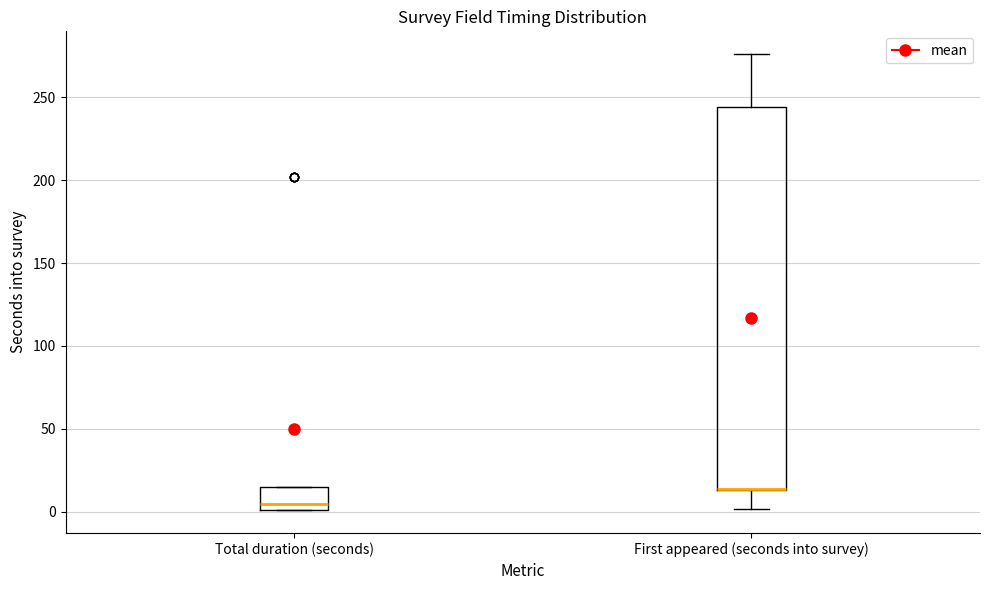

Reading left to right, transcribe this box plot: for each box, give where its median line is, the range the box spans, and where its two whiskers end, as read against the y-axis. The values are not printed on the chart, so give them approximately, as read against the axis.

Total duration (seconds): median 5, box 0 to 15, whiskers 0 to 15
First appeared (seconds into survey): median 15 (drawn on the box's lower edge), box 15 to 245, whiskers 0 to 275